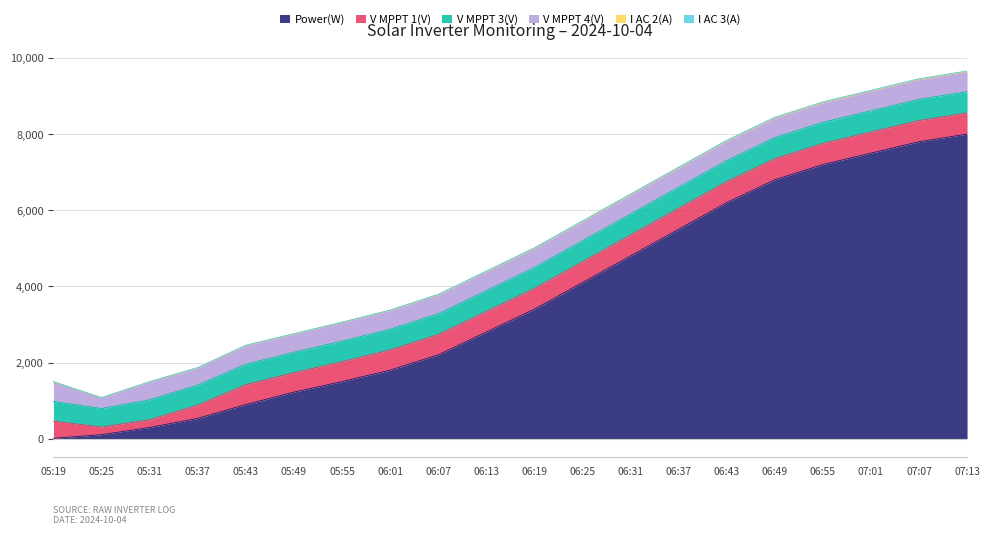

What is the total value across all series at 05:19?

1495.9